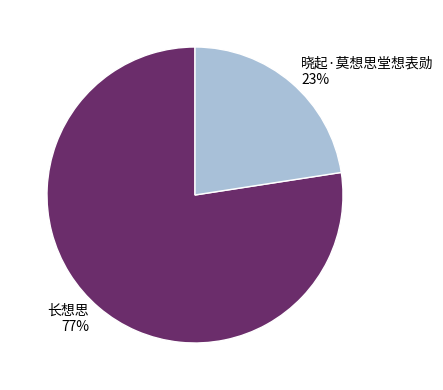

Which has a higher value, 晓起·莫想思堂想表勋 or 长想思?

长想思